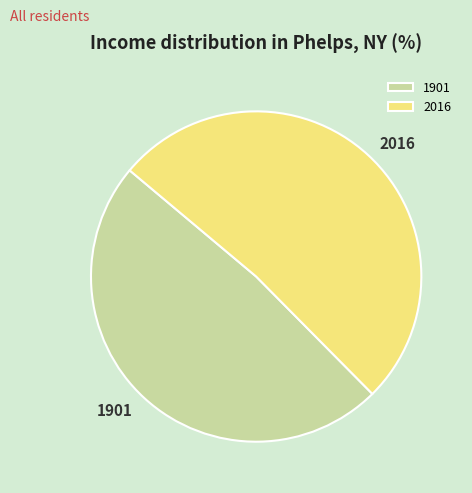

Which slice is the largest?

2016